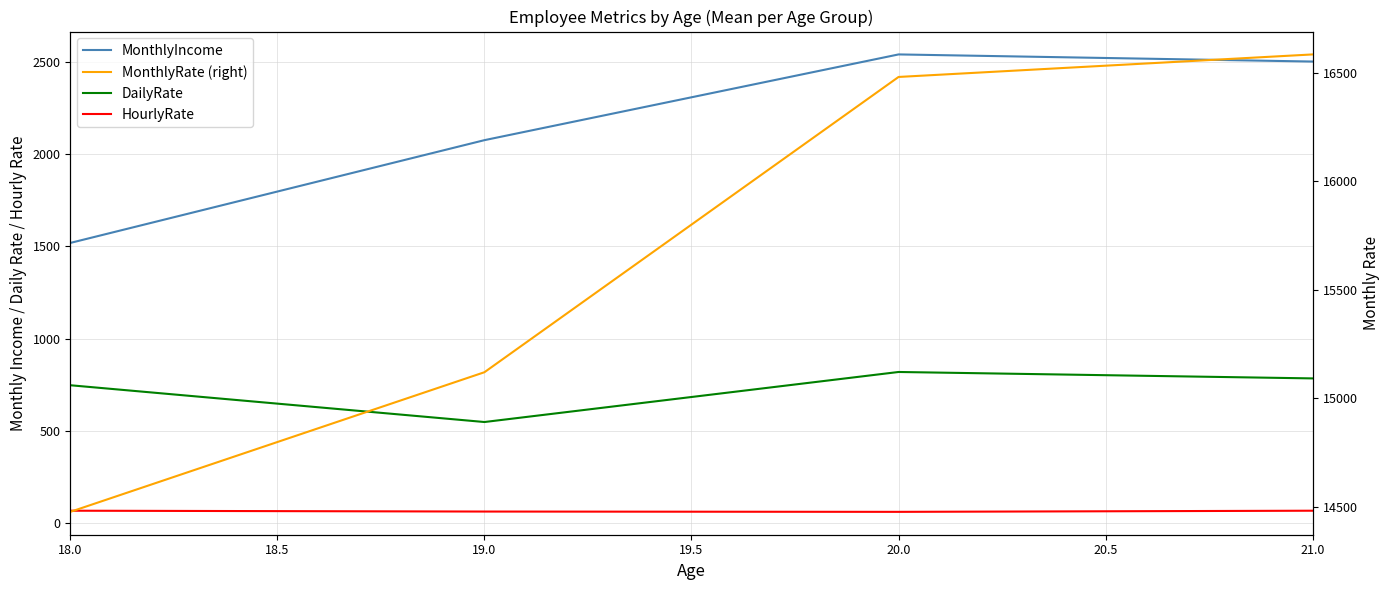

True or false: MonthlyRate (right) and MonthlyIncome intersect in this chart.

False